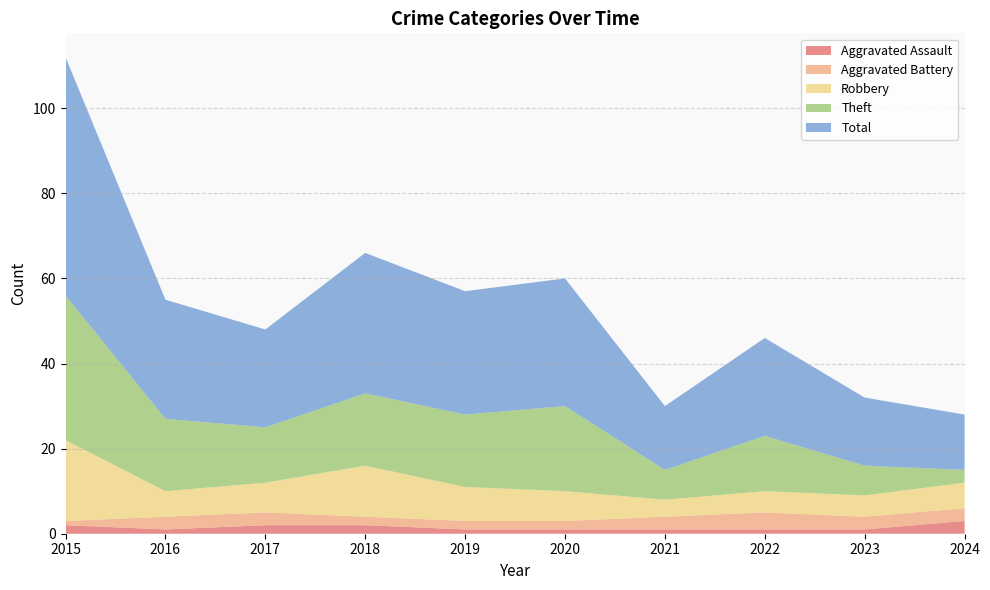

Reading left to right, extract all data points from this chart.

Aggravated Assault: 2015=2	2016=1	2017=2	2018=2	2019=1	2020=1	2021=1	2022=1	2023=1	2024=3
Aggravated Battery: 2015=1	2016=3	2017=3	2018=2	2019=2	2020=2	2021=3	2022=4	2023=3	2024=3
Robbery: 2015=19	2016=6	2017=7	2018=12	2019=8	2020=7	2021=4	2022=5	2023=5	2024=6
Theft: 2015=34	2016=17	2017=13	2018=17	2019=17	2020=20	2021=7	2022=13	2023=7	2024=3
Total: 2015=56	2016=28	2017=23	2018=33	2019=29	2020=30	2021=15	2022=23	2023=16	2024=13